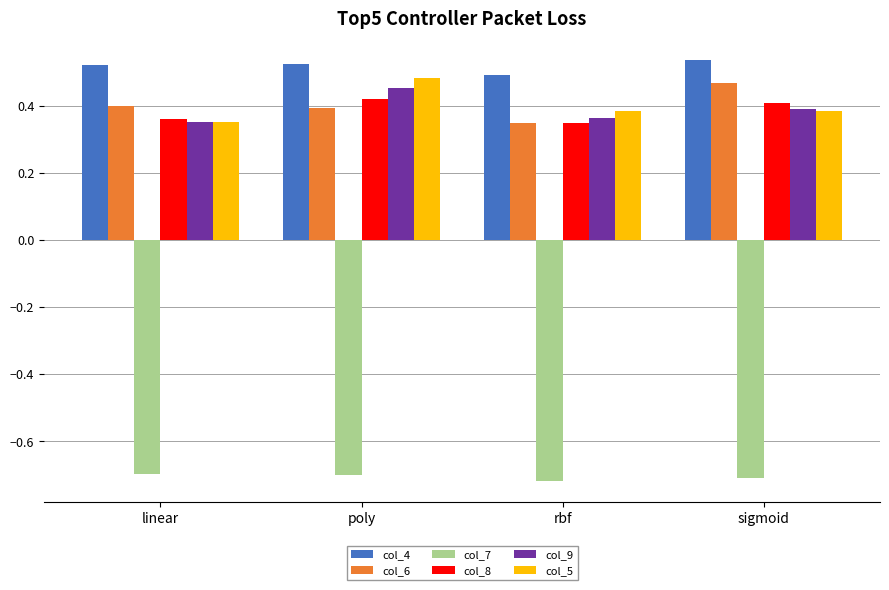

Is the value of col_6 at sigmoid greater than the value of col_9 at poly?

Yes